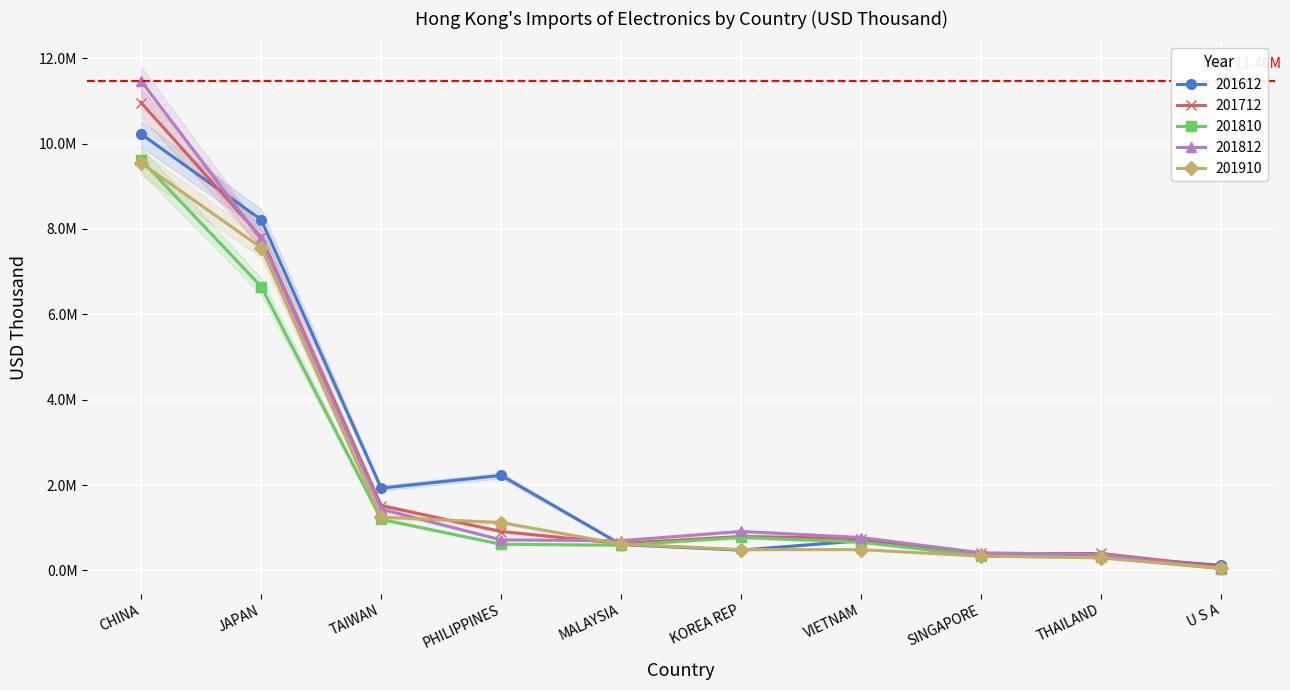

True or false: 201812 has more than 1 points higher than both neighbors.

False